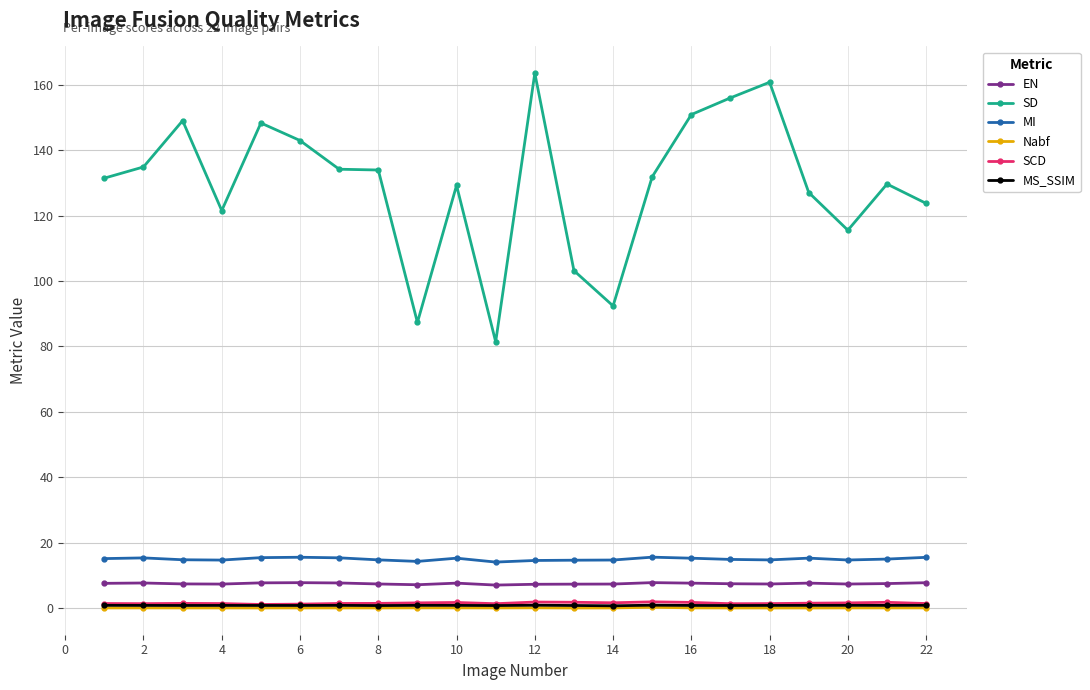

True or false: MI has more than 0 points higher than both neighbors.

True